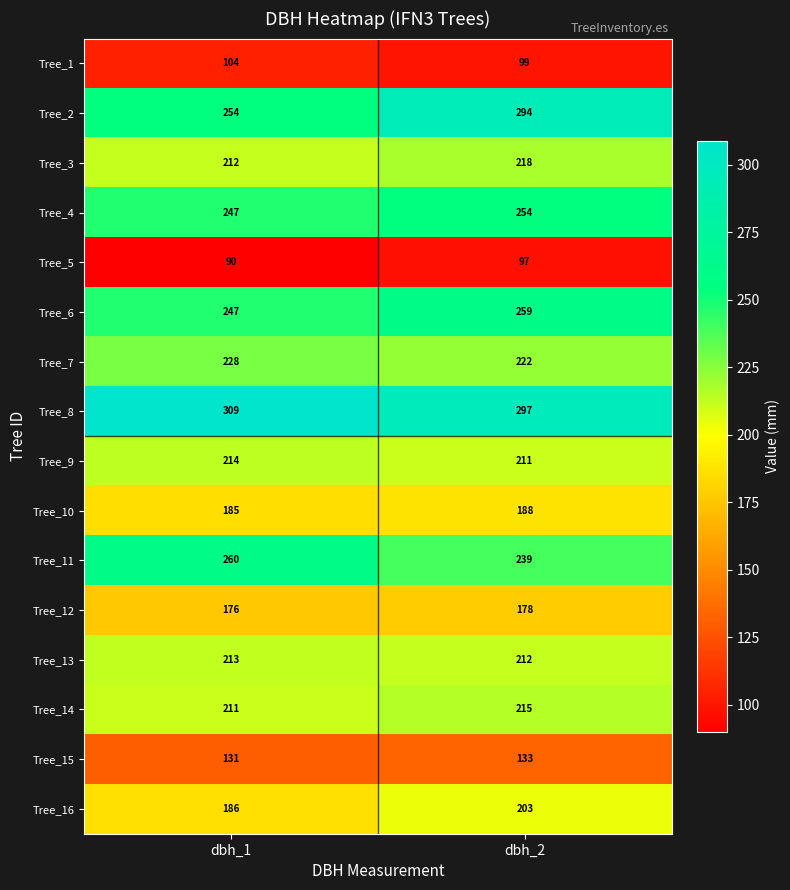

What is the average value of the Tree_15 series?

132